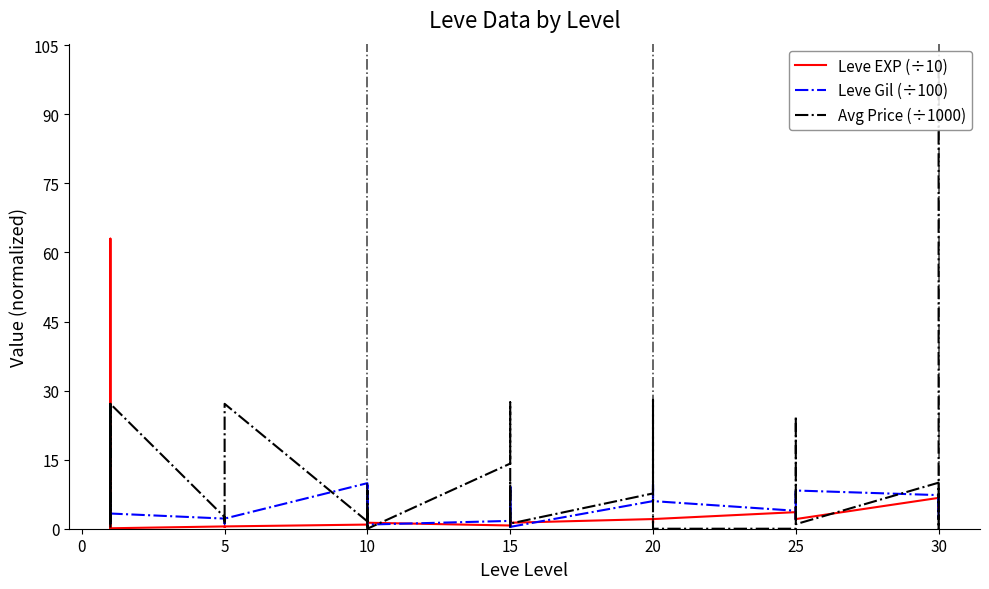

Which series has the largest range (max minus min)?

Avg Price (÷1000)